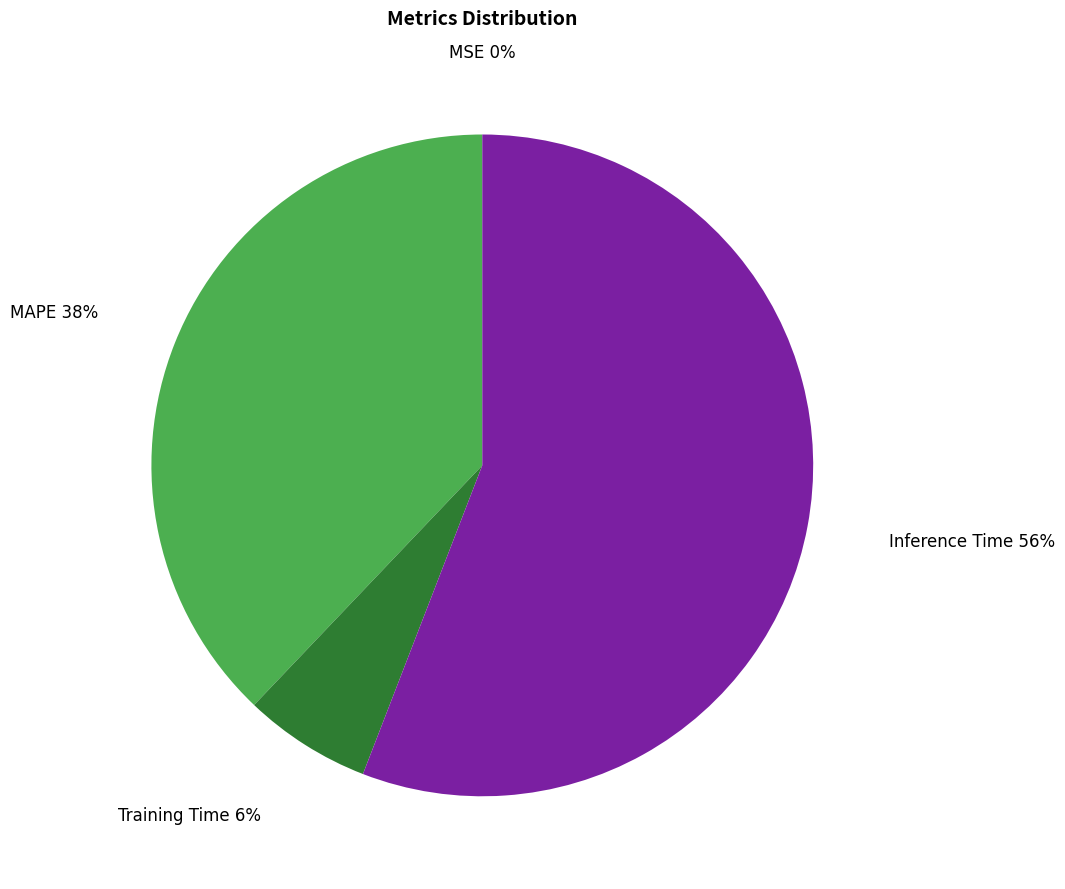

To the nearest percent, what is the combined percentage of Inference Time and MAPE?

94%